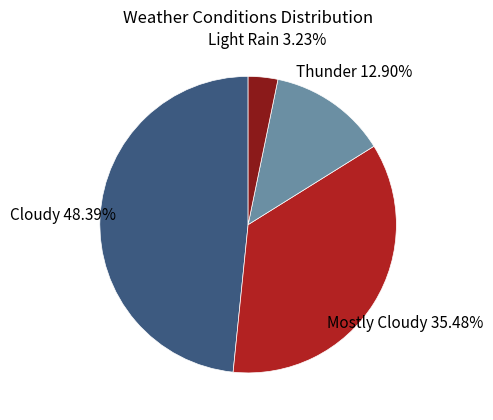

To the nearest percent, what is the average slice percentage?

25%